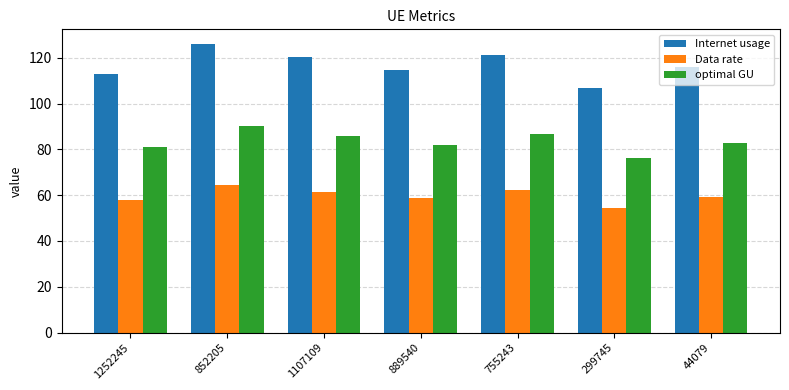

Is it true that optimal GU equals 82.1 at 889540?

True